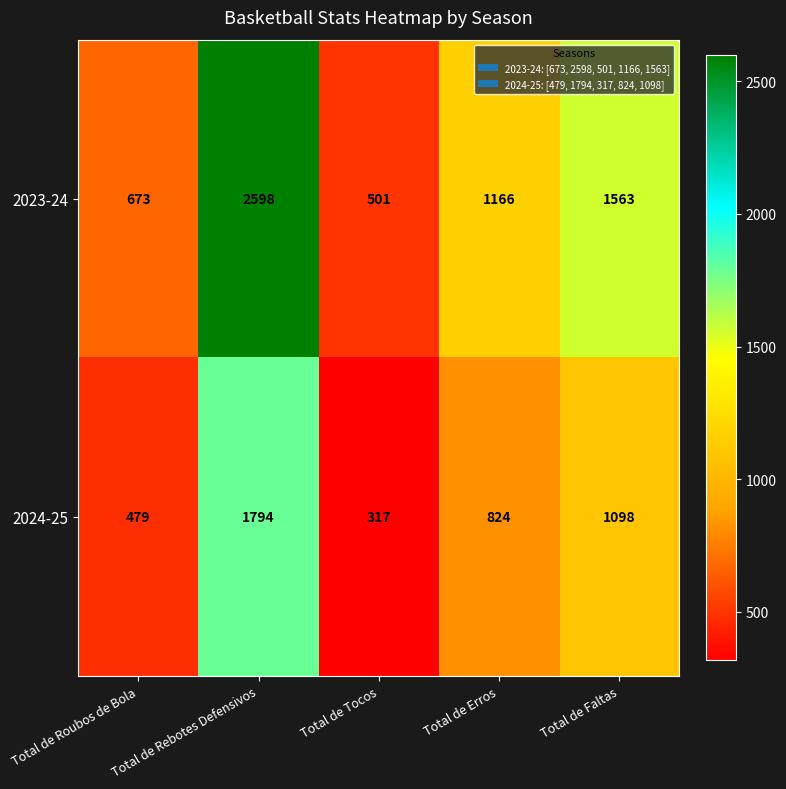

True or false: 2023-24 has a value of 760 at Total de Faltas.

False